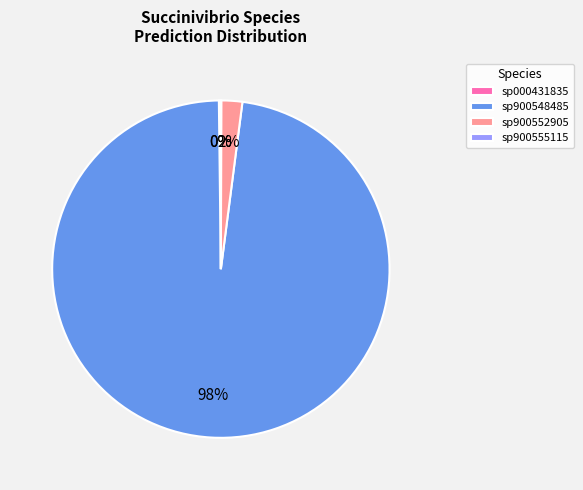

To the nearest percent, what is the difference between the largest and smallest slice percentages?

98%